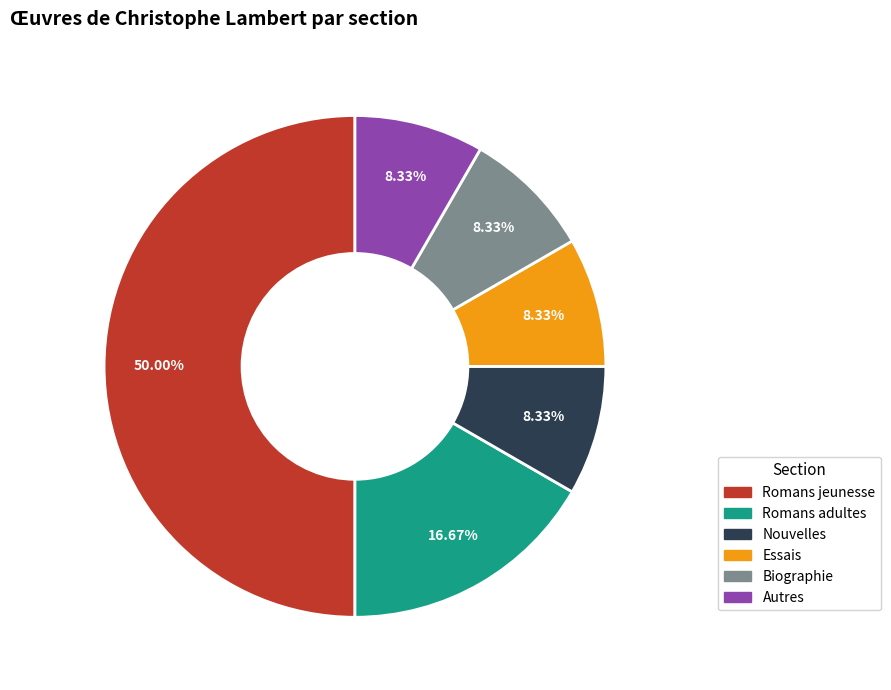

How many segments does this pie chart have?

6